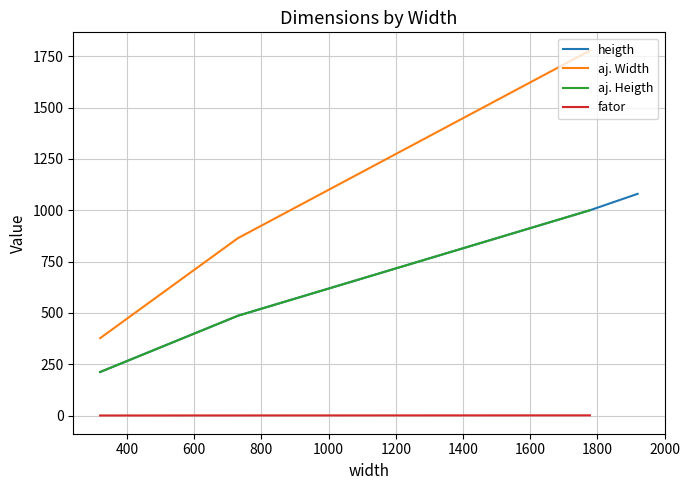

True or false: there are more than 0 points higher than both neighbors.

False